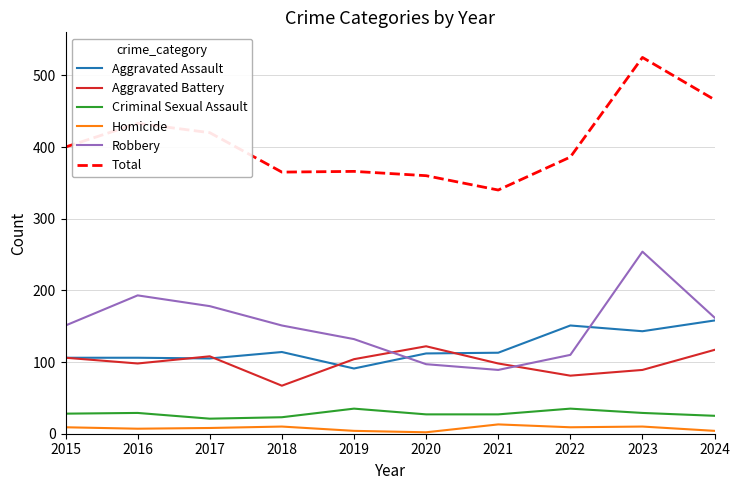

What is the lowest value of the Robbery series?

89